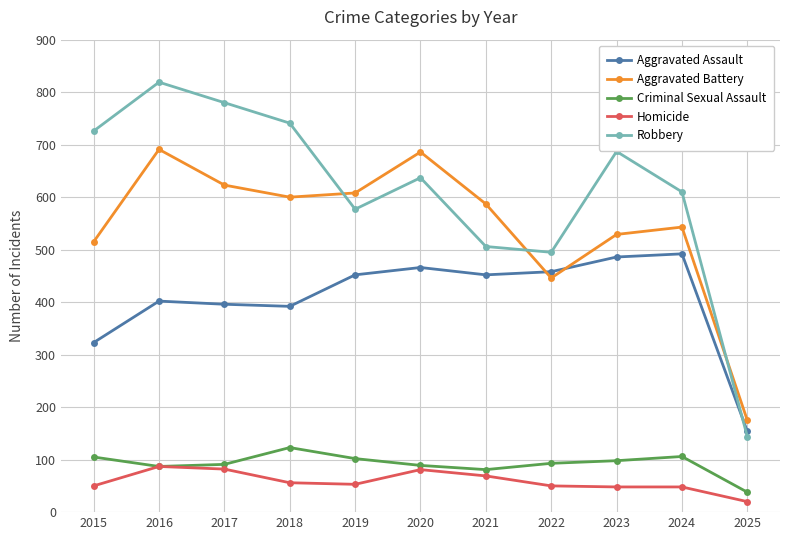

Rank the series at 2022 from highest to lowest value.

Robbery, Aggravated Assault, Aggravated Battery, Criminal Sexual Assault, Homicide